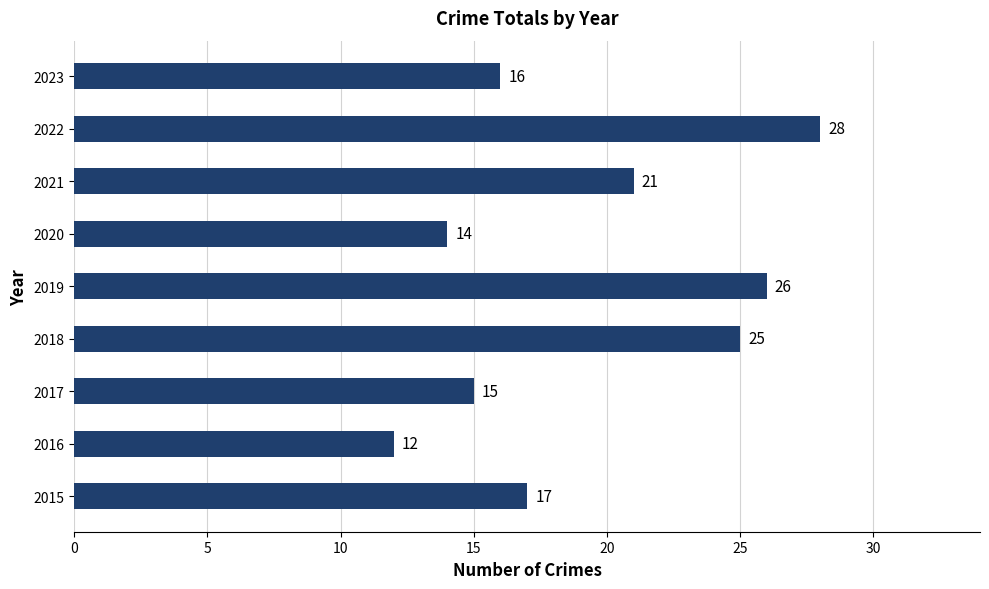

The chart shows a value of 14 at 2020. True or false?

True